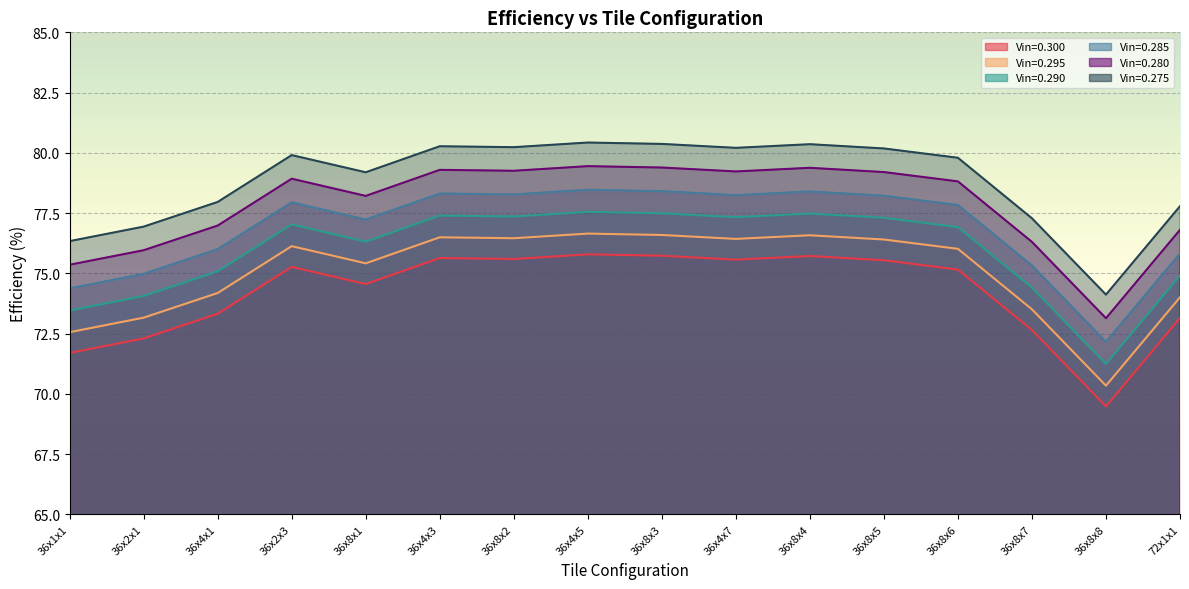

True or false: Vin=0.295 and Vin=0.290 intersect in this chart.

False